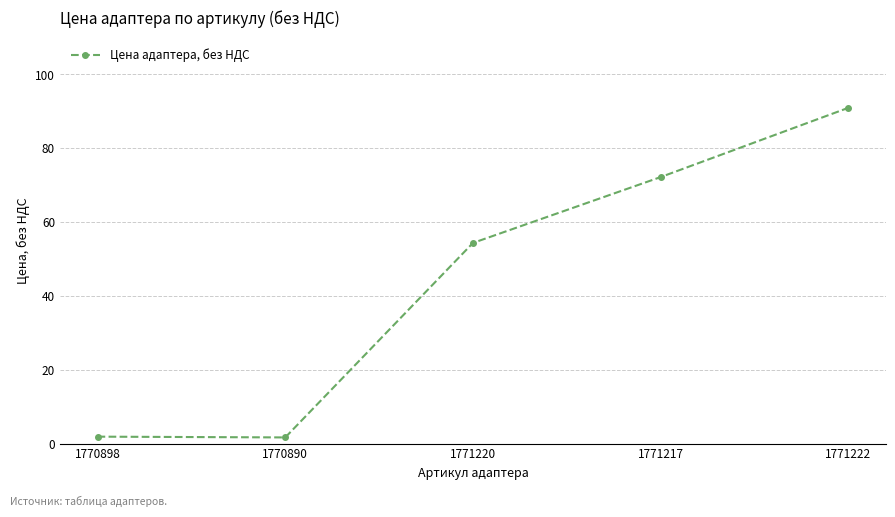

What is the change in value from 1770898 to 1771220?

+52.5